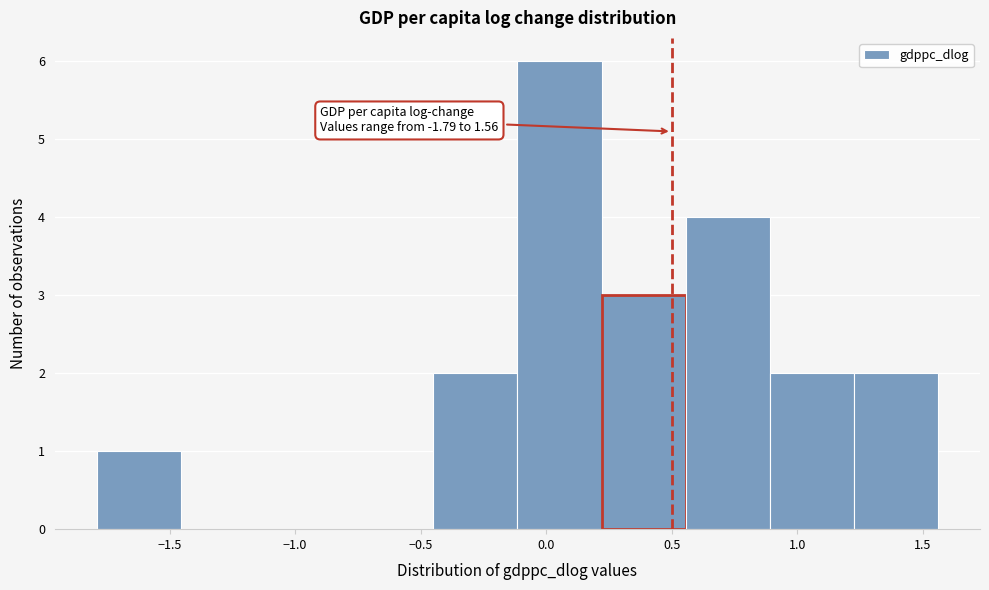

Which range on the x-axis has the tallest bar?

-0.10 to 0.20